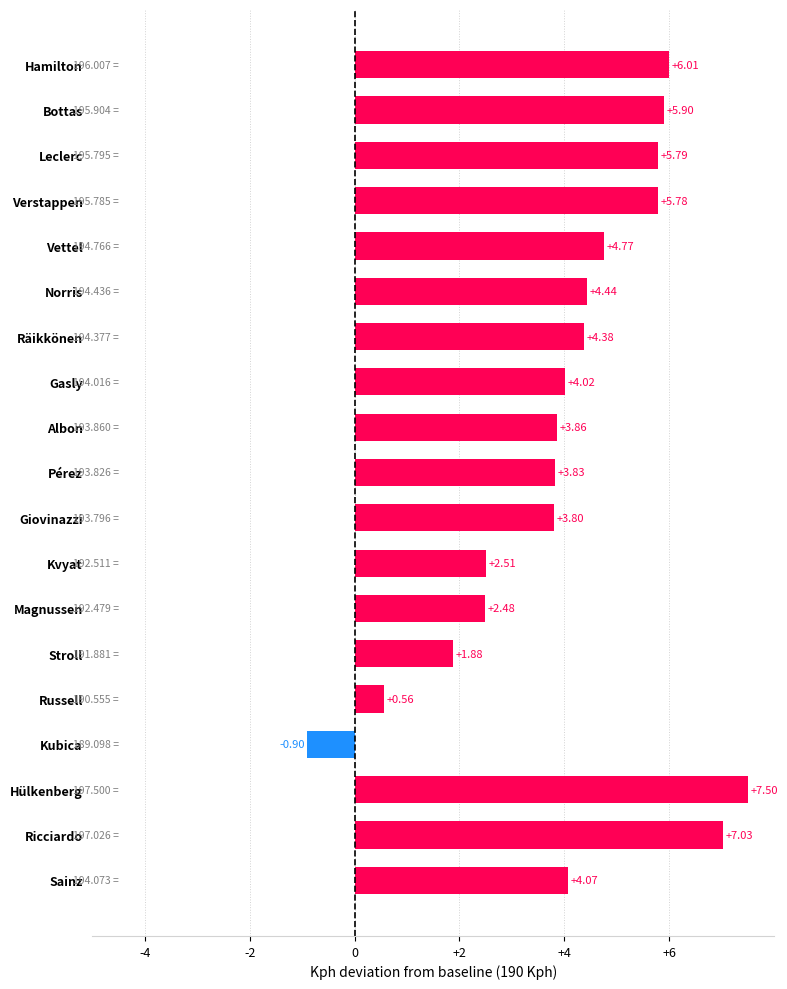

At which label is the value closest to 3?

Kvyat